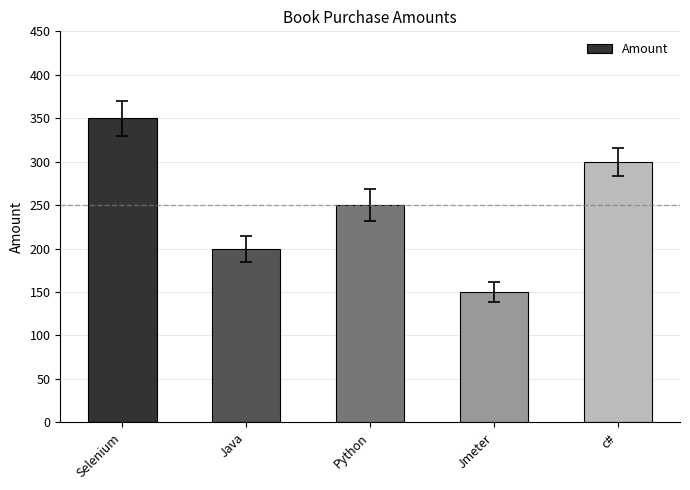

Which category has the highest value across all series?

Selenium